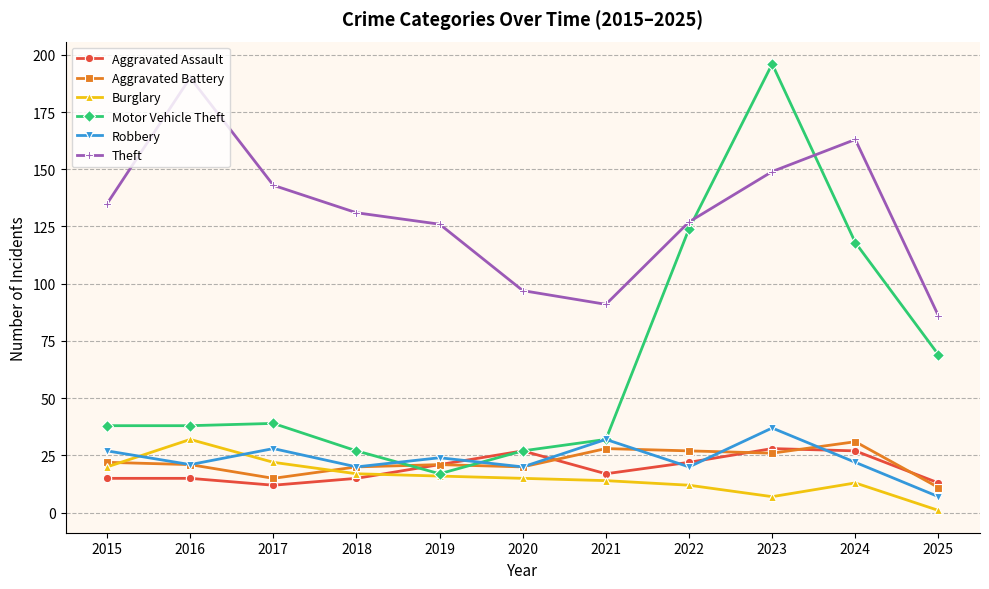

Reading right to left, extract all data points from this chart.

Aggravated Assault: 13	27	28	22	17	27	21	15	12	15	15
Aggravated Battery: 11	31	26	27	28	20	21	20	15	21	22
Burglary: 1	13	7	12	14	15	16	17	22	32	20
Motor Vehicle Theft: 69	118	196	124	32	27	17	27	39	38	38
Robbery: 7	22	37	20	32	20	24	20	28	21	27
Theft: 86	163	149	127	91	97	126	131	143	190	135